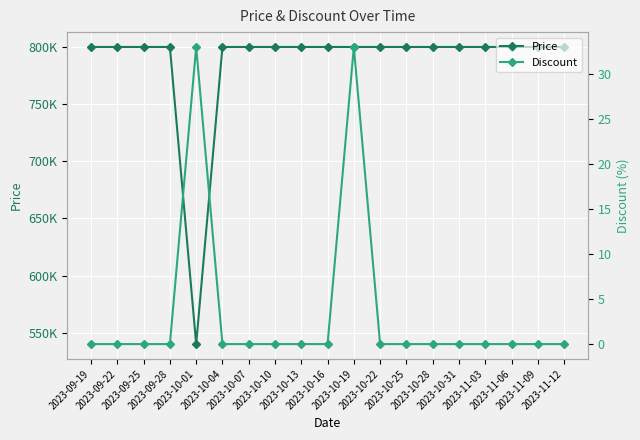

The value of Discount at 2023-10-22 is 0. True or false?

True